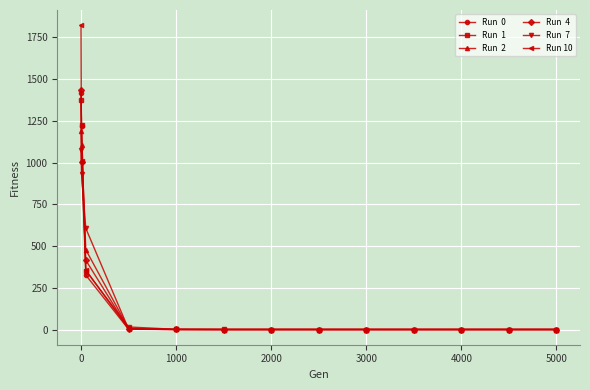

What is the greatest value displayed?

1822.5